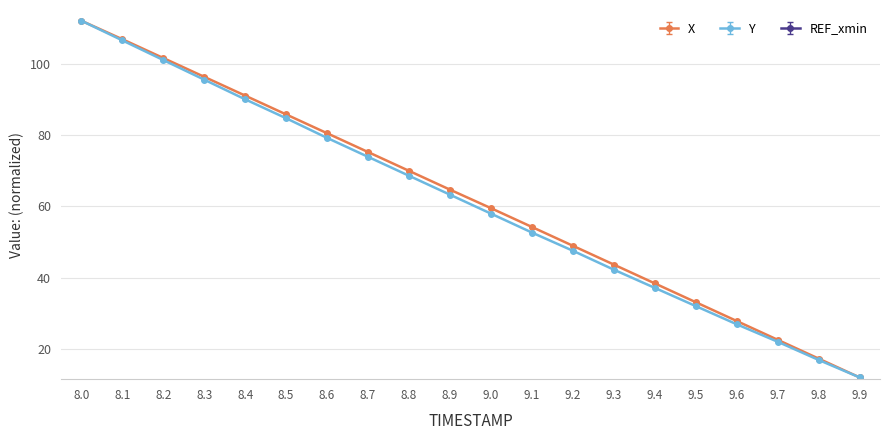

Does the chart display data point markers on the line(s)?

Yes